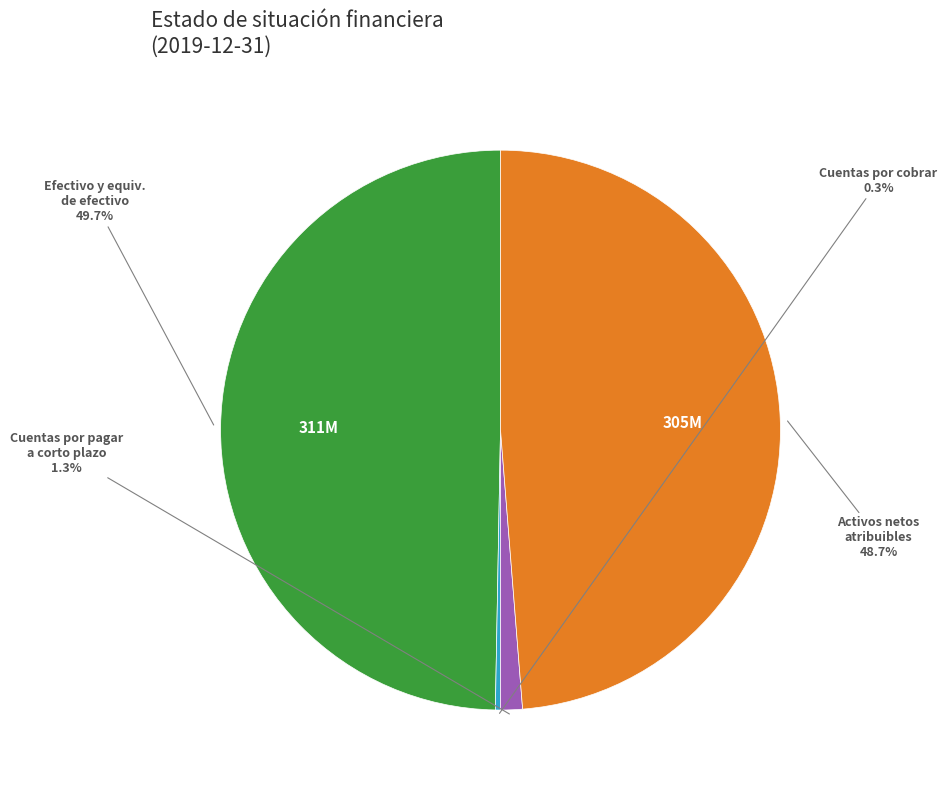

Is there any slice that represents more than half of the pie?

No